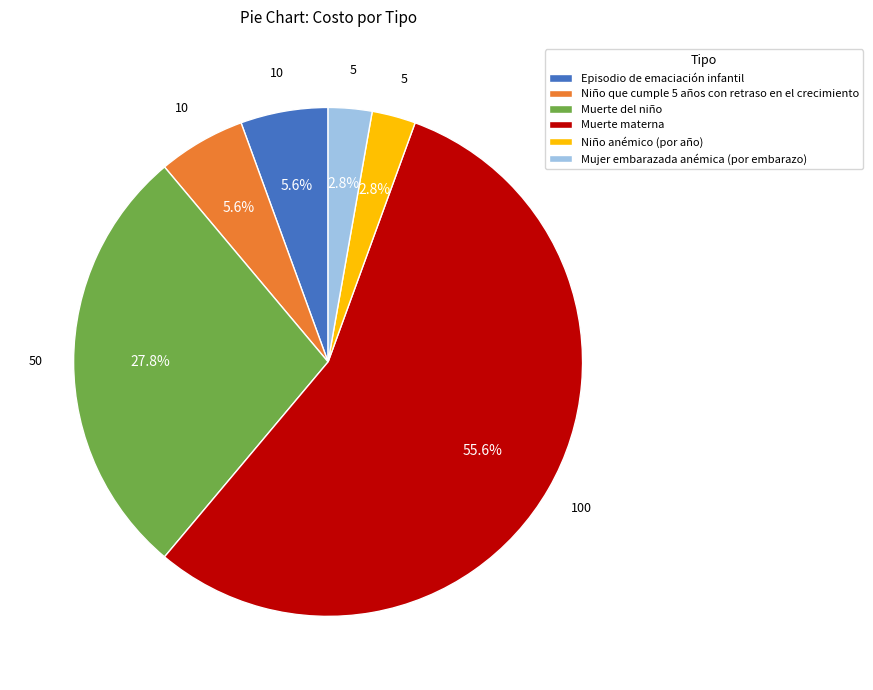

Which slice represents more than half of the pie?

Muerte materna